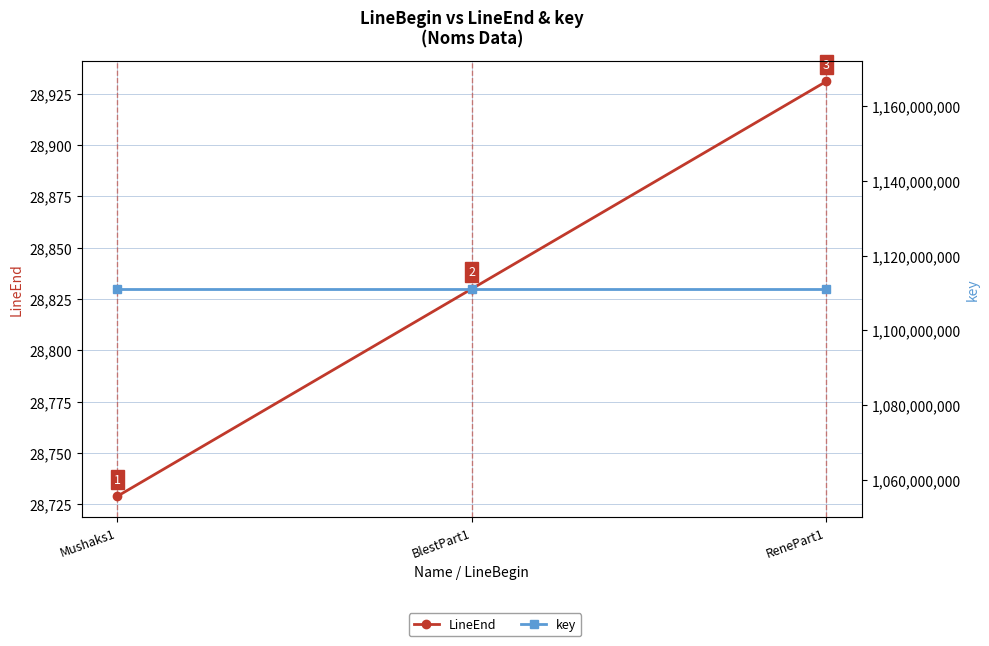

What is the average value of the key series?

1111111111